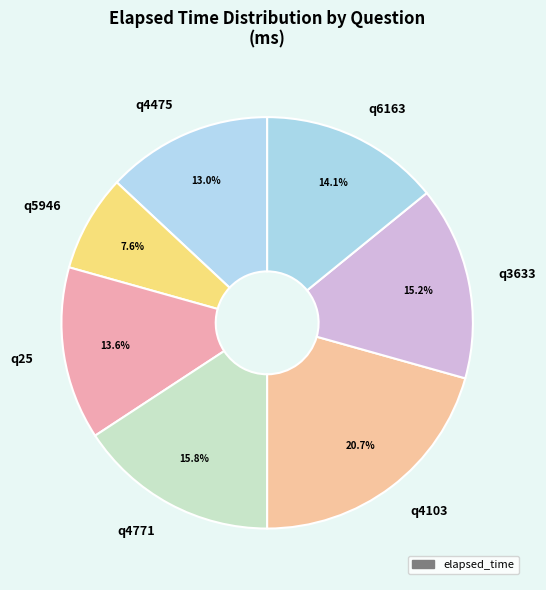

To the nearest percent, what portion does q4103 represent?

21%